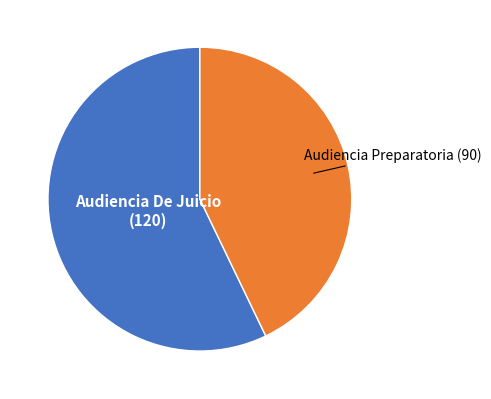

Does Audiencia Preparatoria account for over 50% of the chart?

No